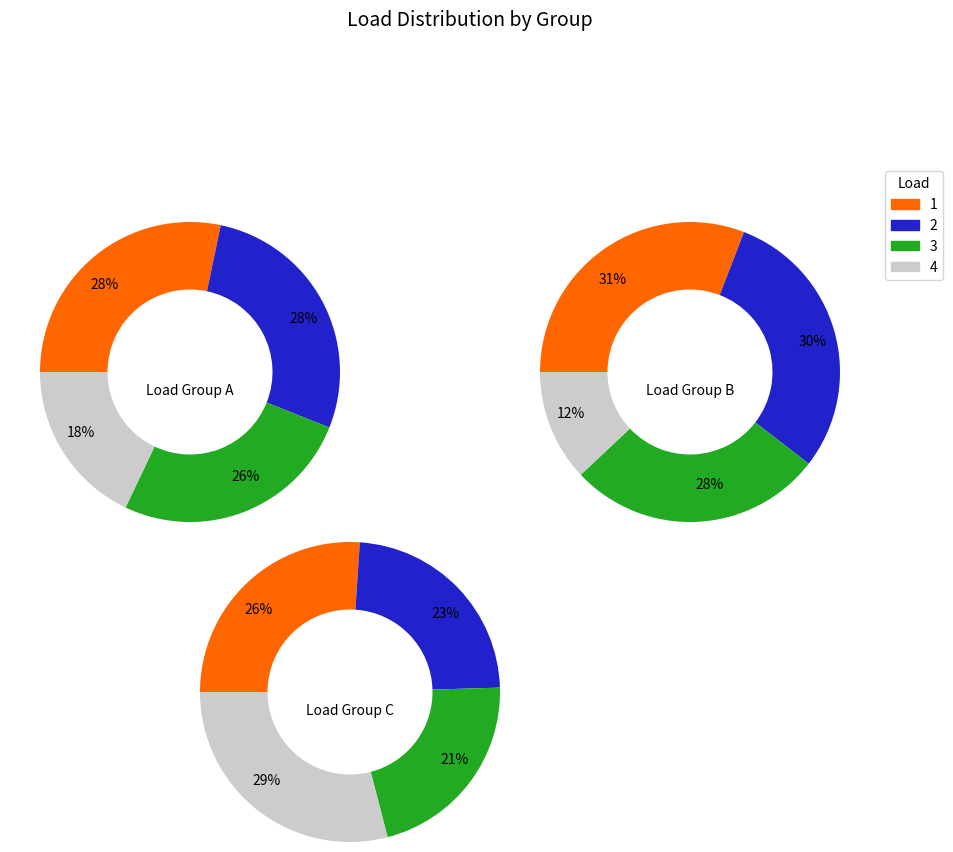

True or false: 1 accounts for 27% of the total.

True